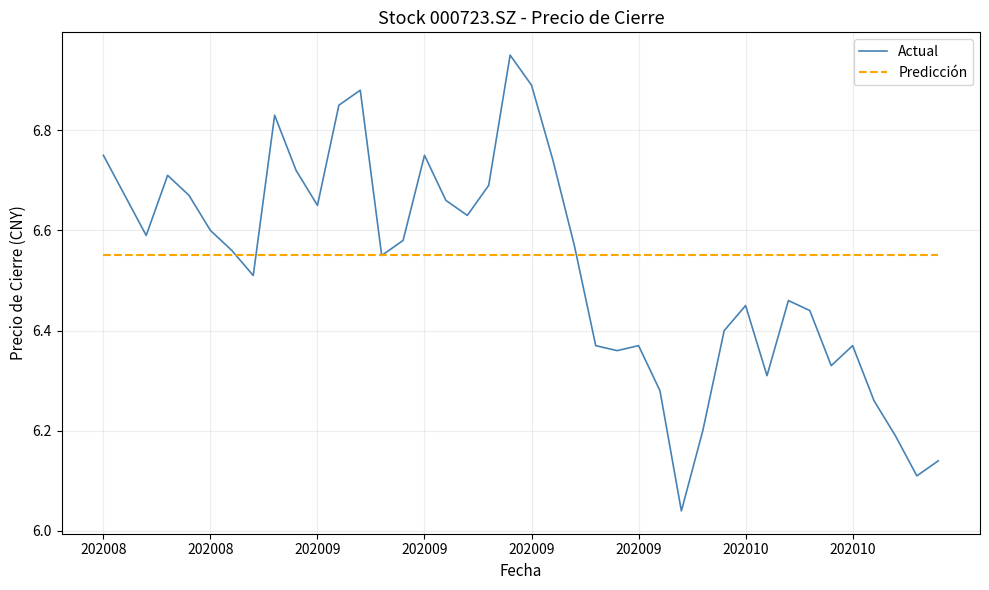

Which series has the widest spread of values?

Actual